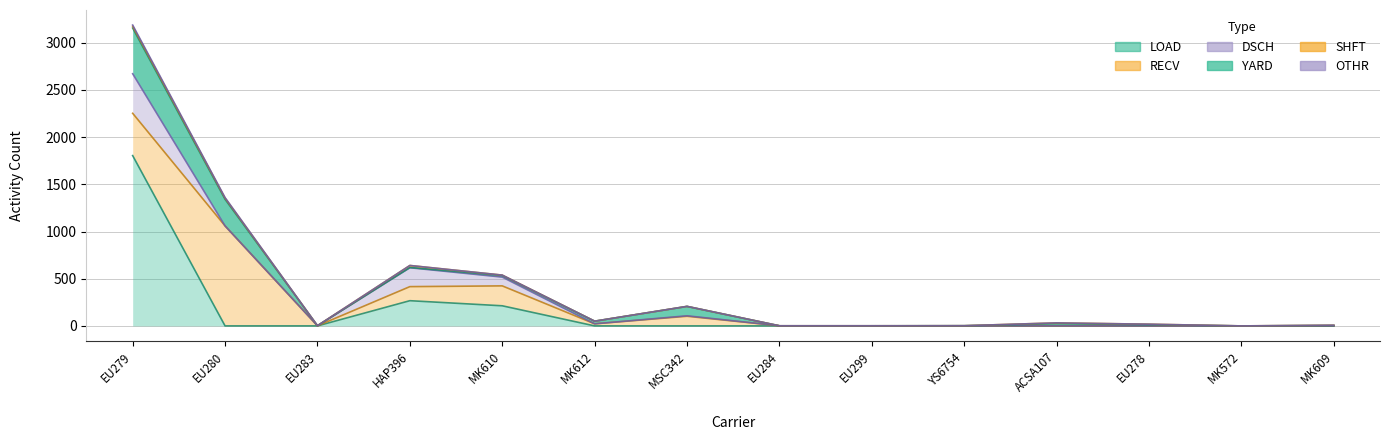

How many values in DSCH are above zero?

5